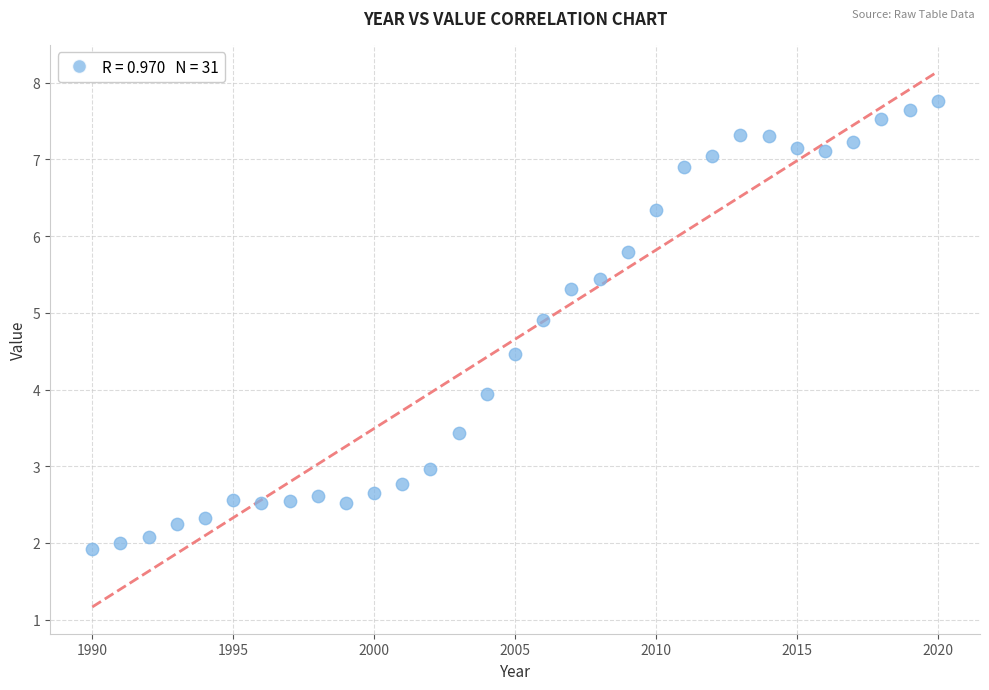

What is the range of Y values (max minus min)?

5.8